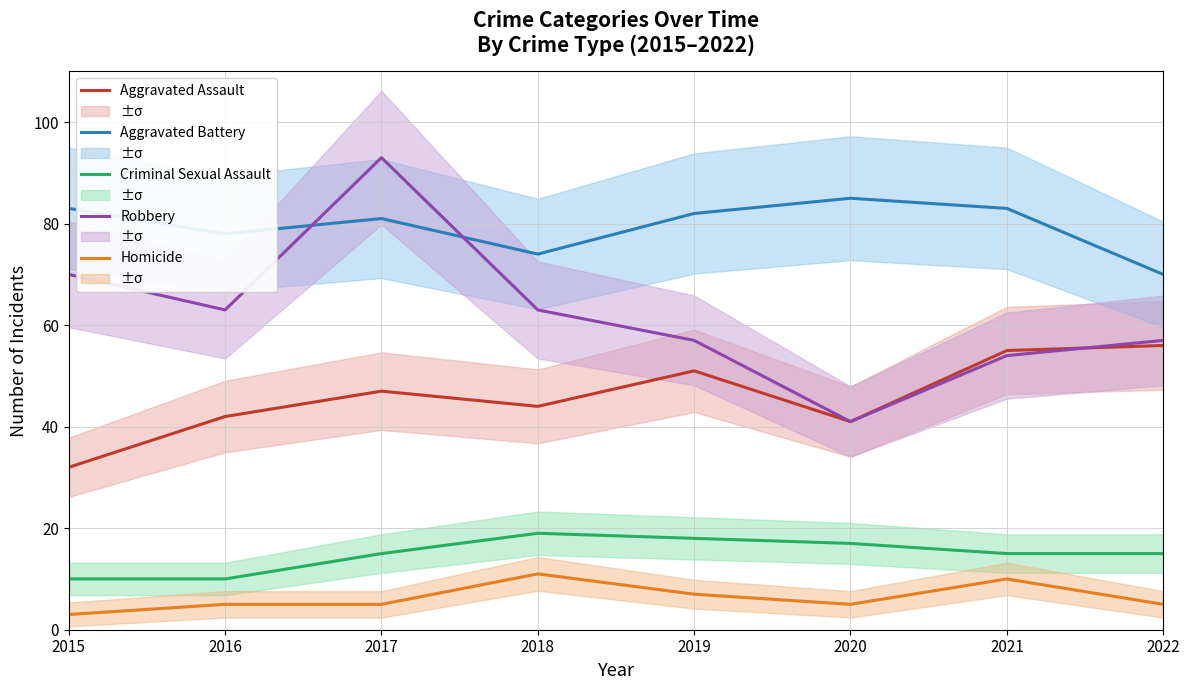

True or false: Aggravated Assault and Homicide intersect in this chart.

False